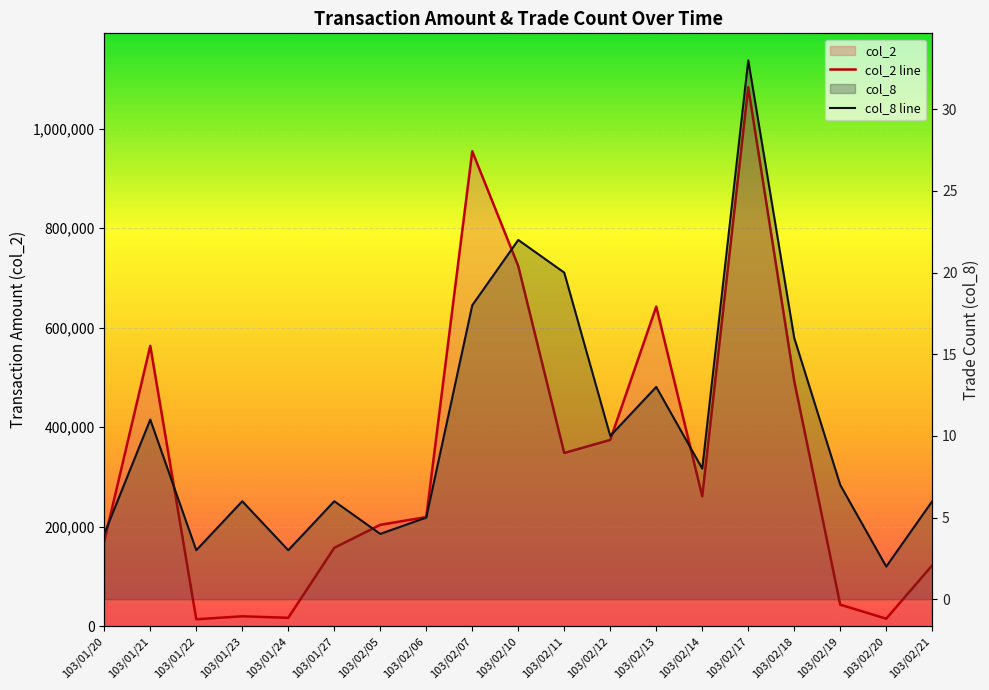

How many categories are shown in the chart?

19